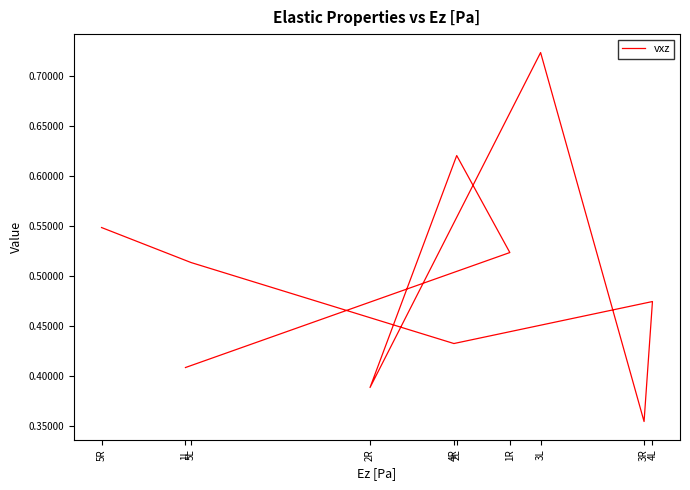

Rank the categories by value from highest to lowest.

3L, 2L, 5R, 1R, 5L, 4L, 4R, 1L, 2R, 3R